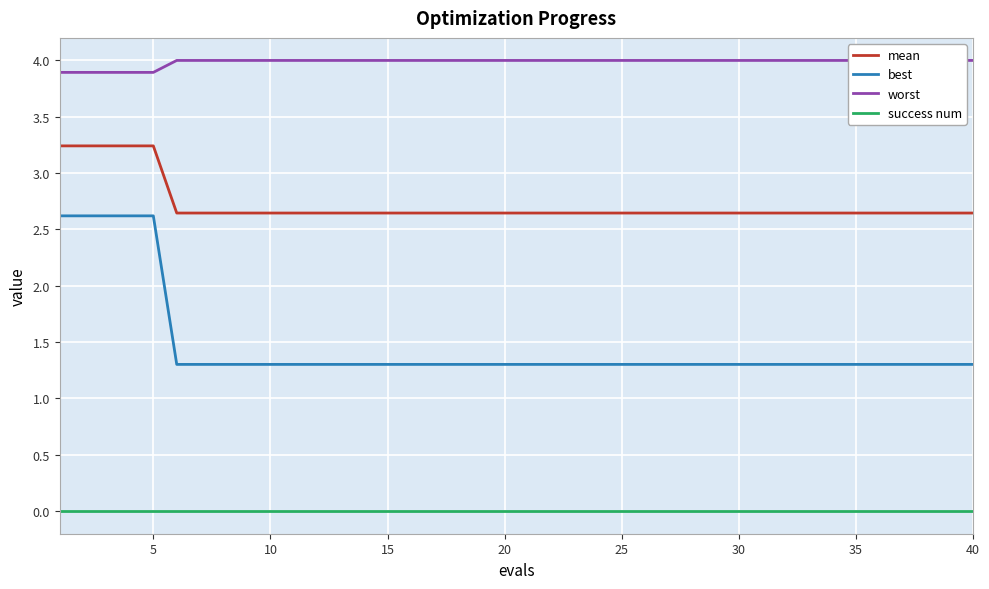

The value of mean at 5 is 5.7. True or false?

False